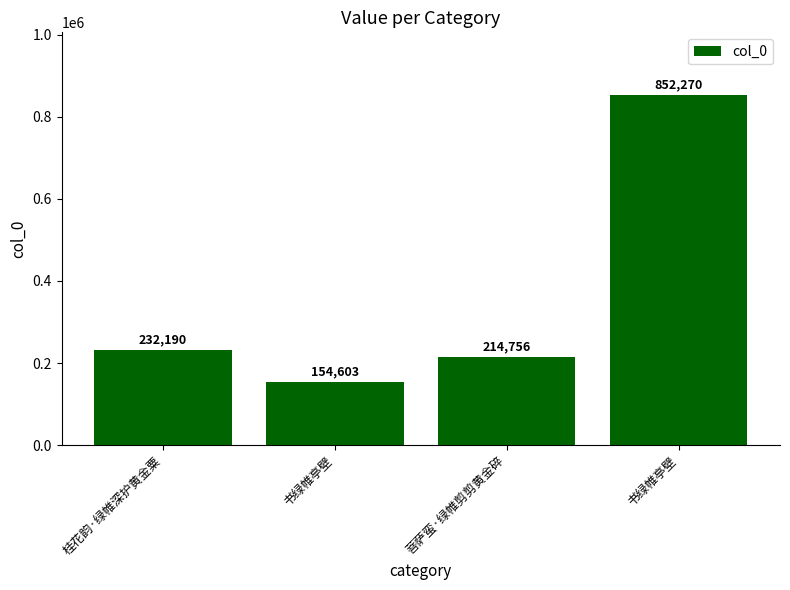

What is the value of the 2nd bar from the left?

154603